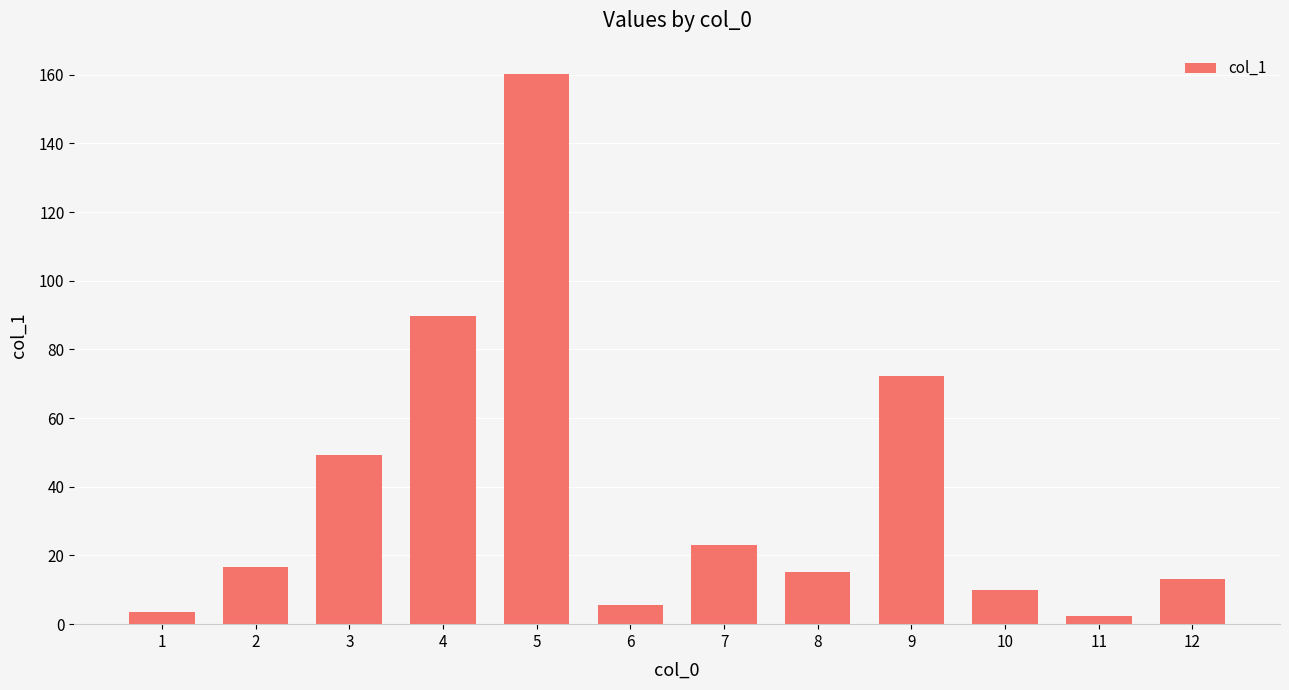

What is the value of the 10th bar from the left?

9.9